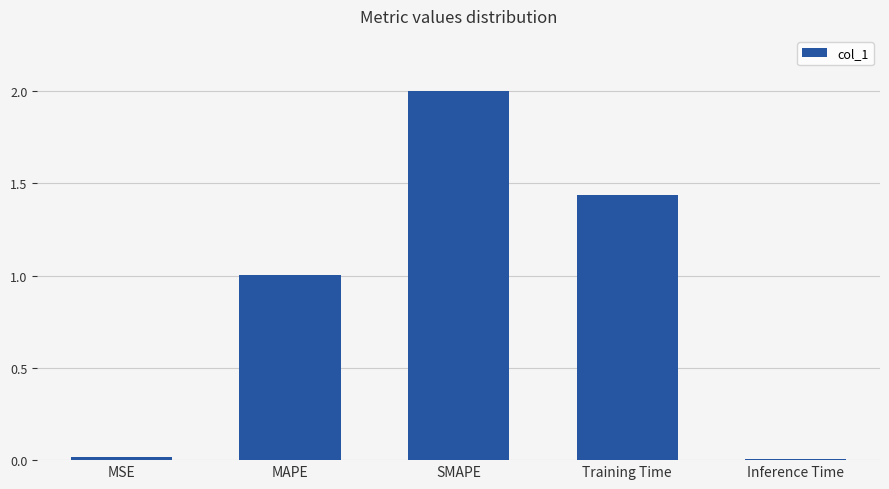

The value at MAPE is 1.0. True or false?

True